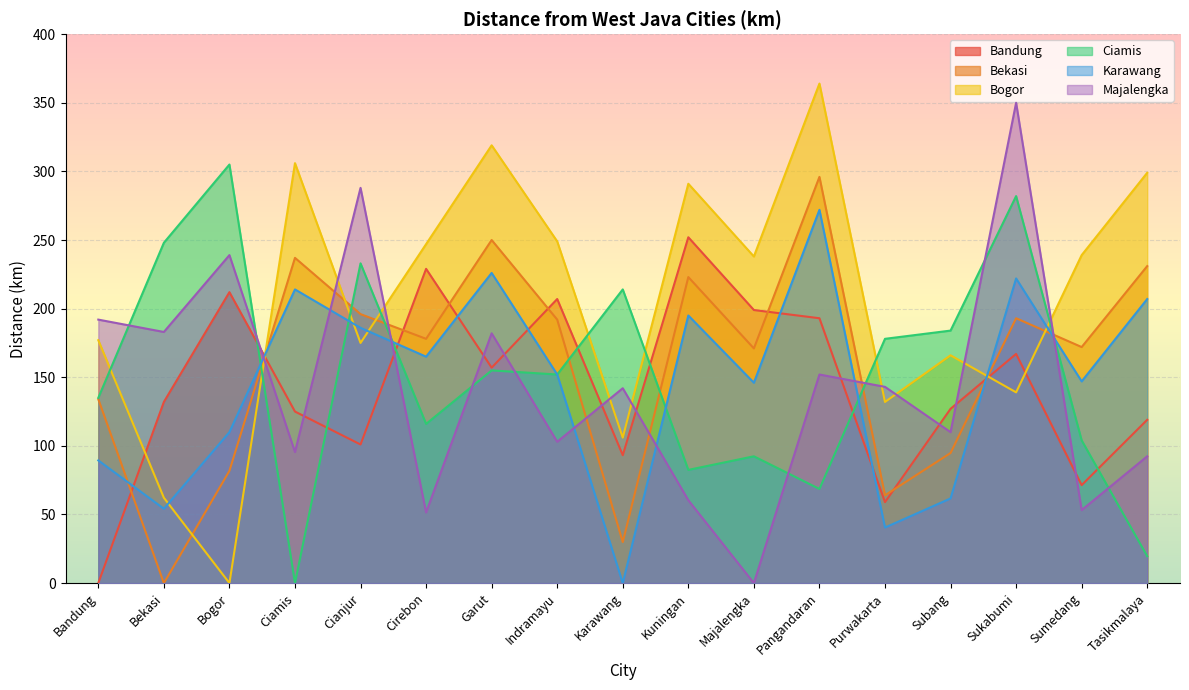

The value of Bekasi at Bogor is 81.8. True or false?

True